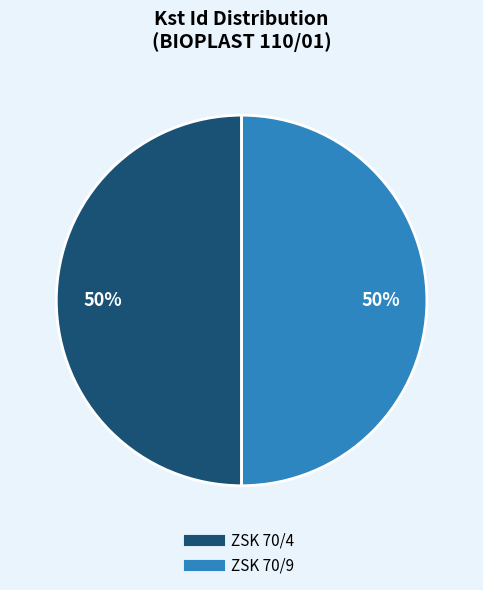

Do ZSK 70/4 and ZSK 70/9 together represent more than half of the pie?

Yes